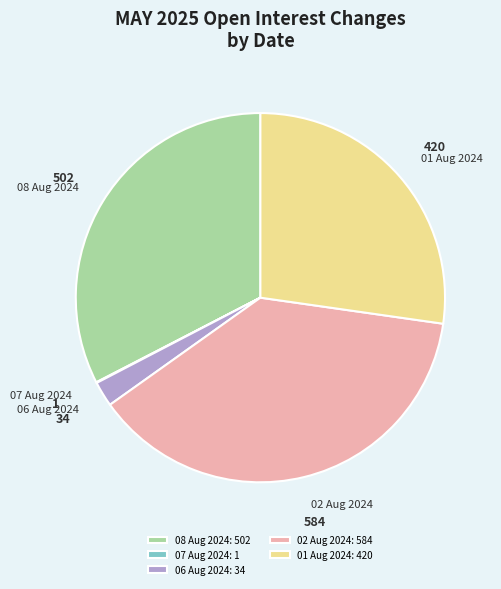

The 01 Aug 2024 slice represents 37% of the pie. True or false?

False